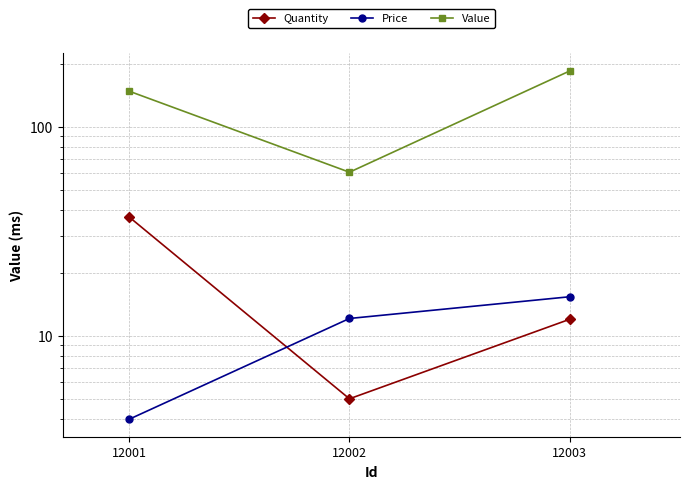

Where does the Price series first go above 12?

12002